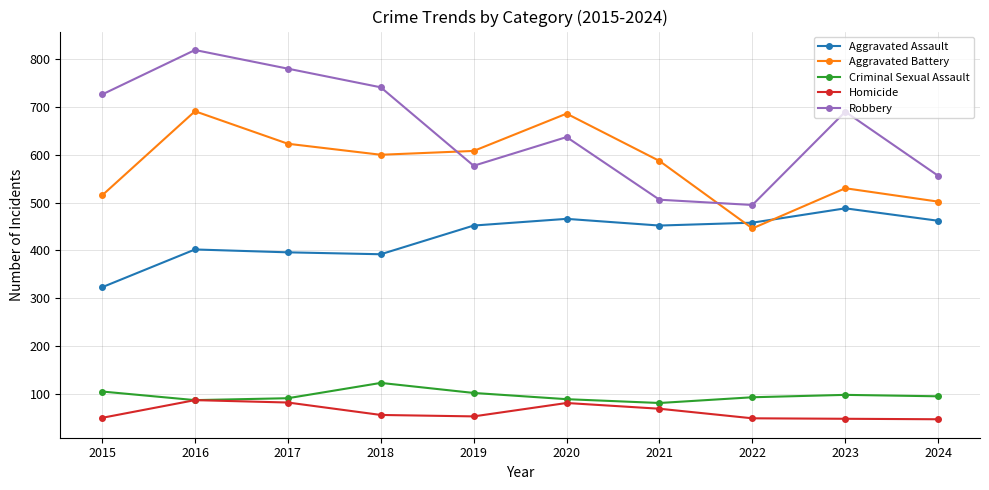

What is the highest value of the Aggravated Battery series?

691